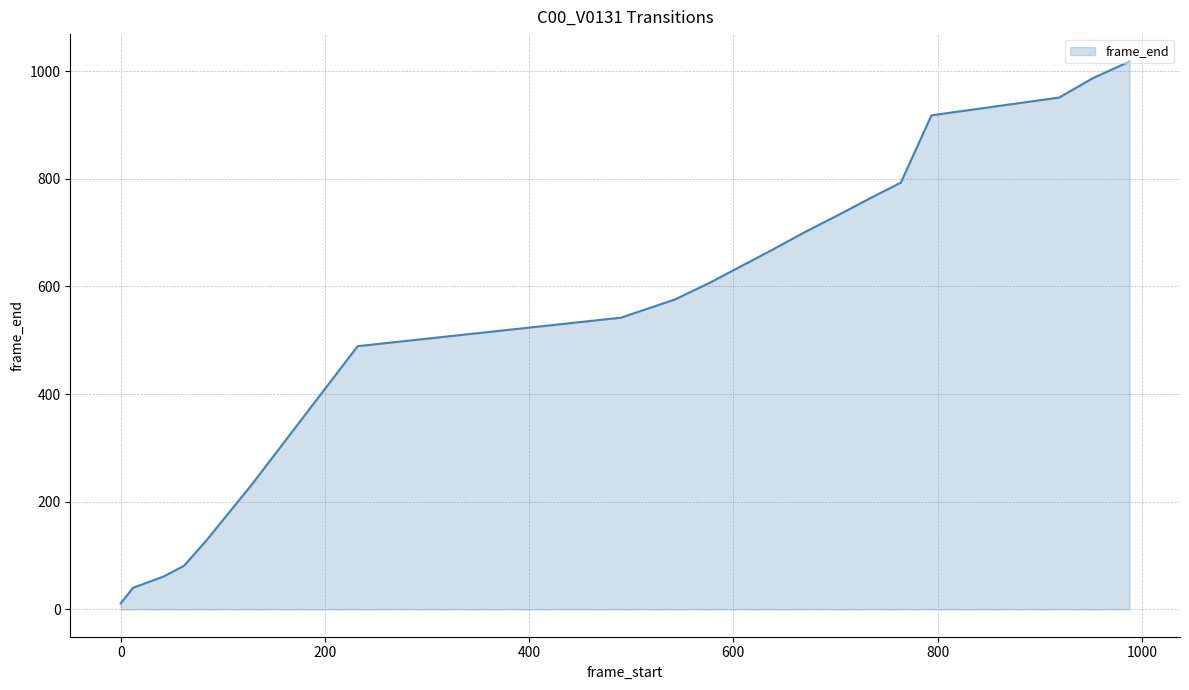

What is the difference between the maximum and minimum values?

1007